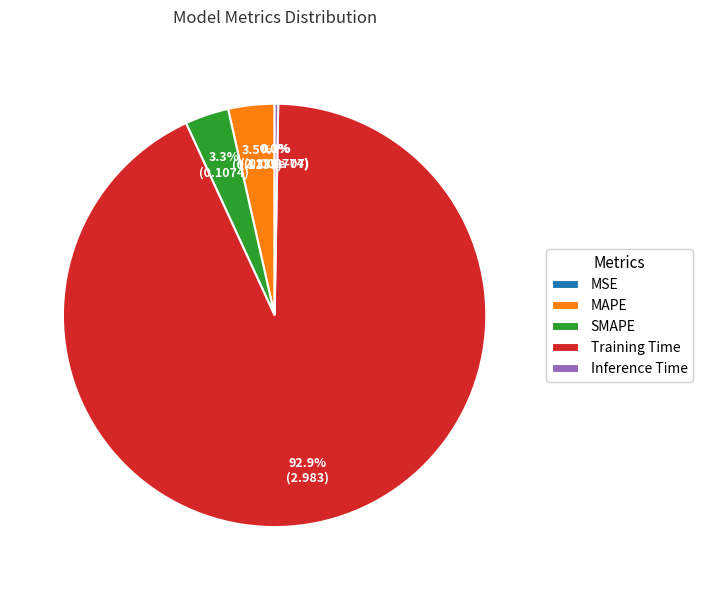

Does any single category account for the majority?

Yes